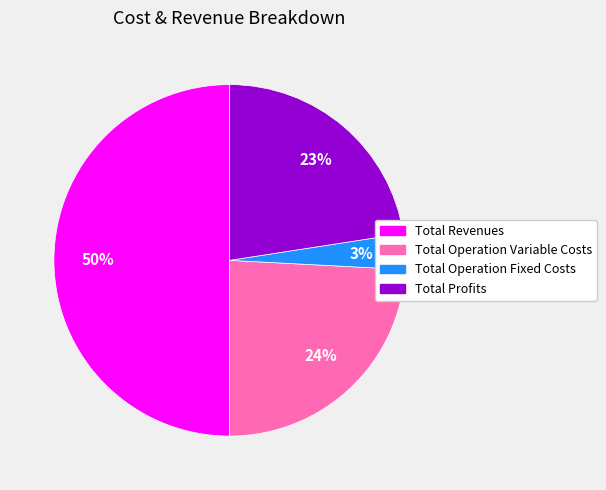

To the nearest percent, what is the difference between the largest and smallest slice percentages?

47%